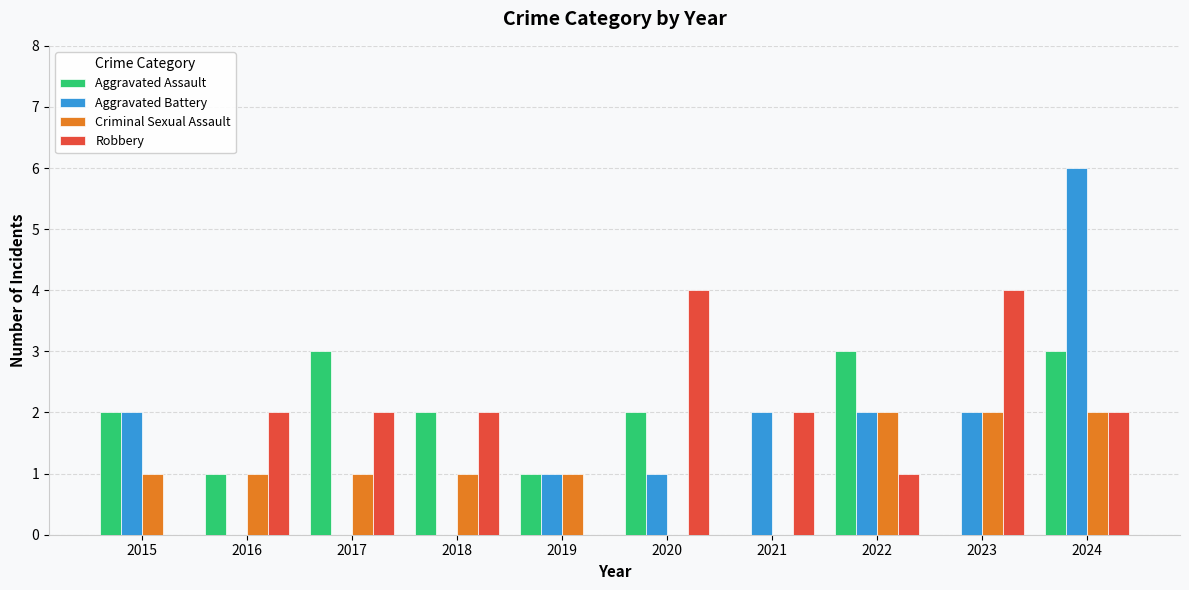

Are the bars horizontal?

No